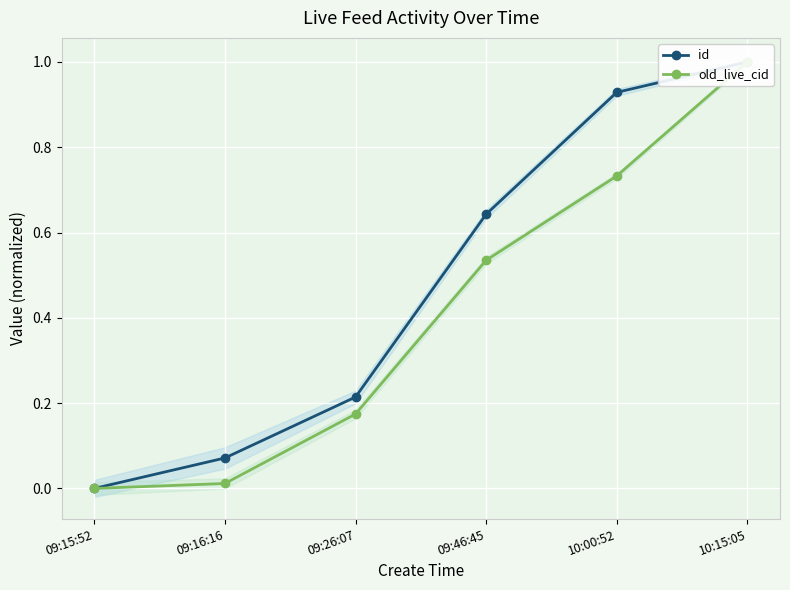

Rank the categories by id value from lowest to highest.

09:15:52, 09:16:16, 09:26:07, 09:46:45, 10:00:52, 10:15:05